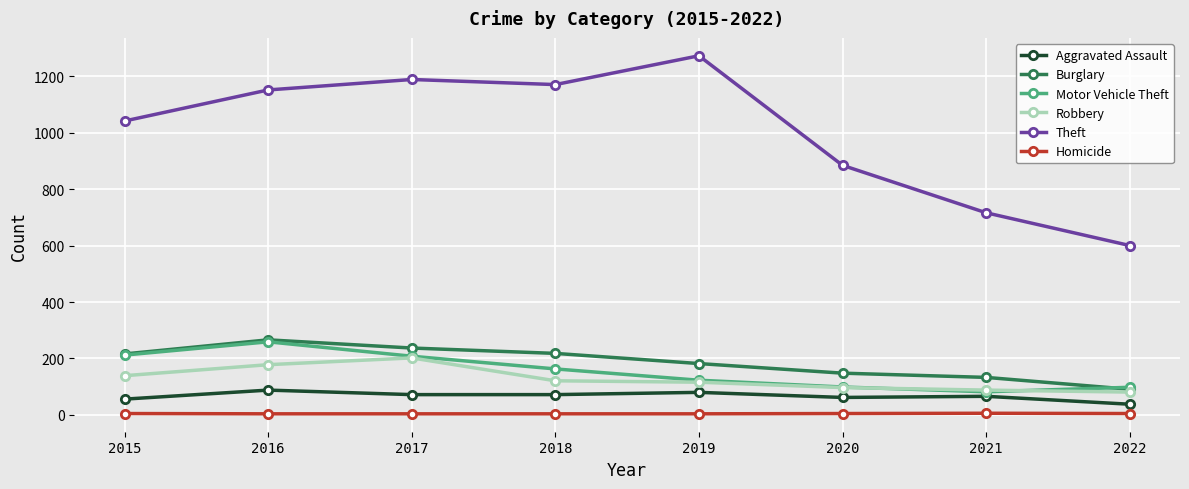

What is the value of the Homicide point at the 5th from the left?

4